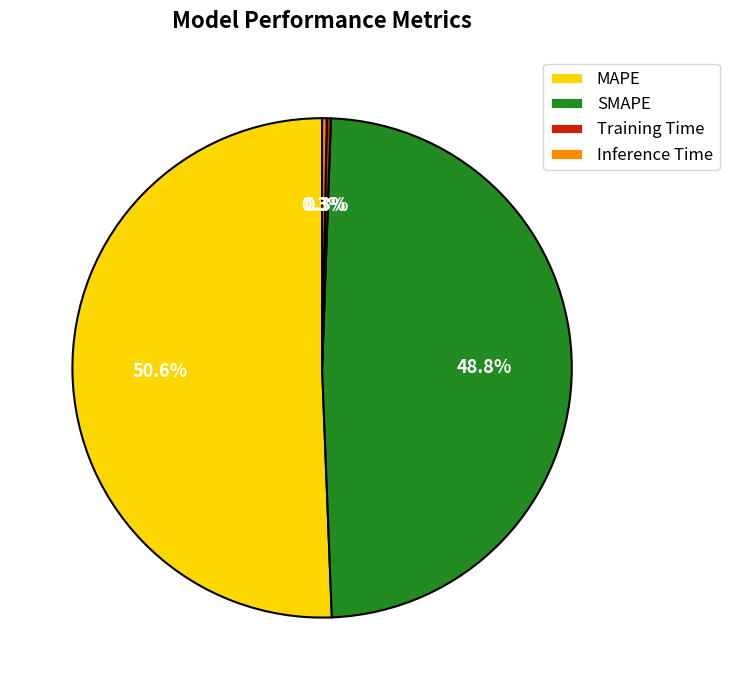

Which category has the biggest portion of the pie?

MAPE